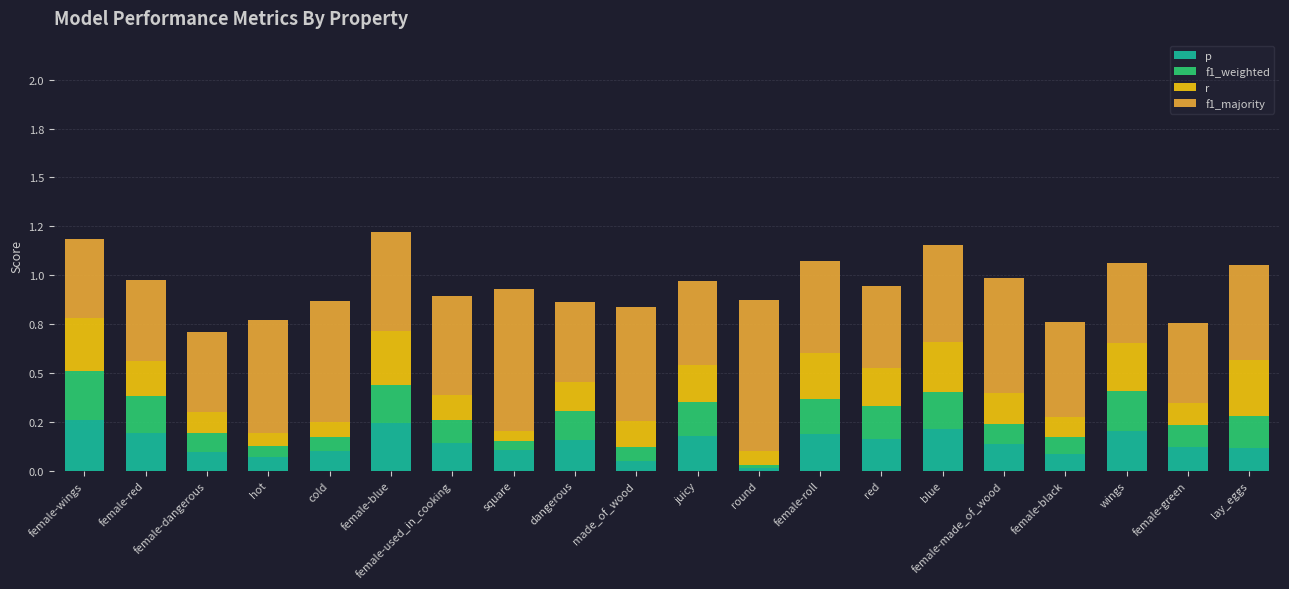

Does the chart contain stacked bars?

Yes